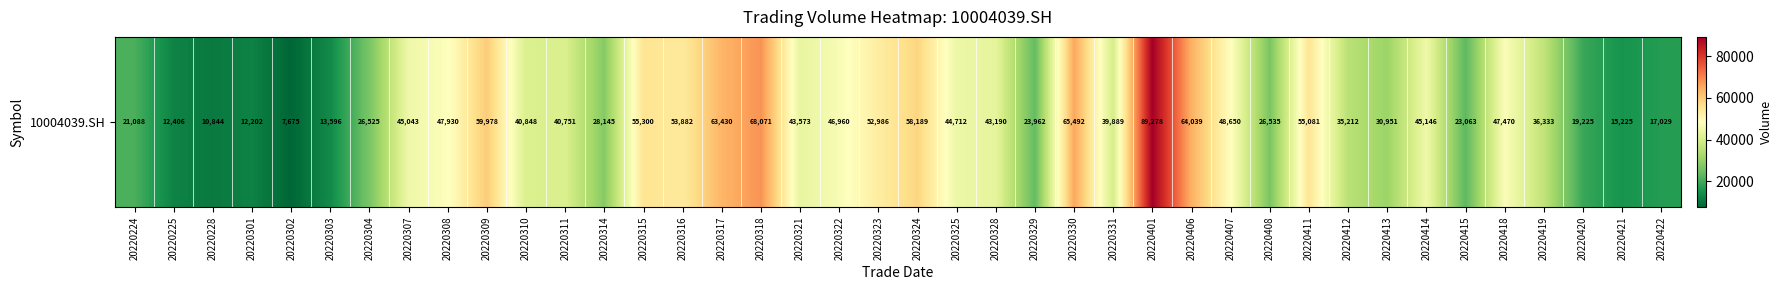

What is the change in value from 20220310 to 20220315?

+14452